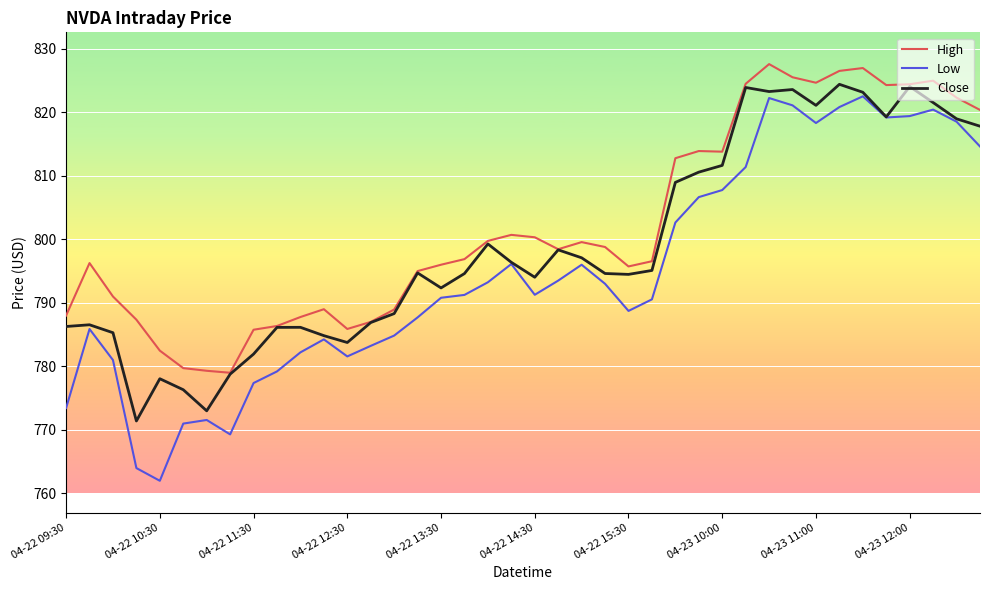

What is the maximum value shown in the chart?

827.6